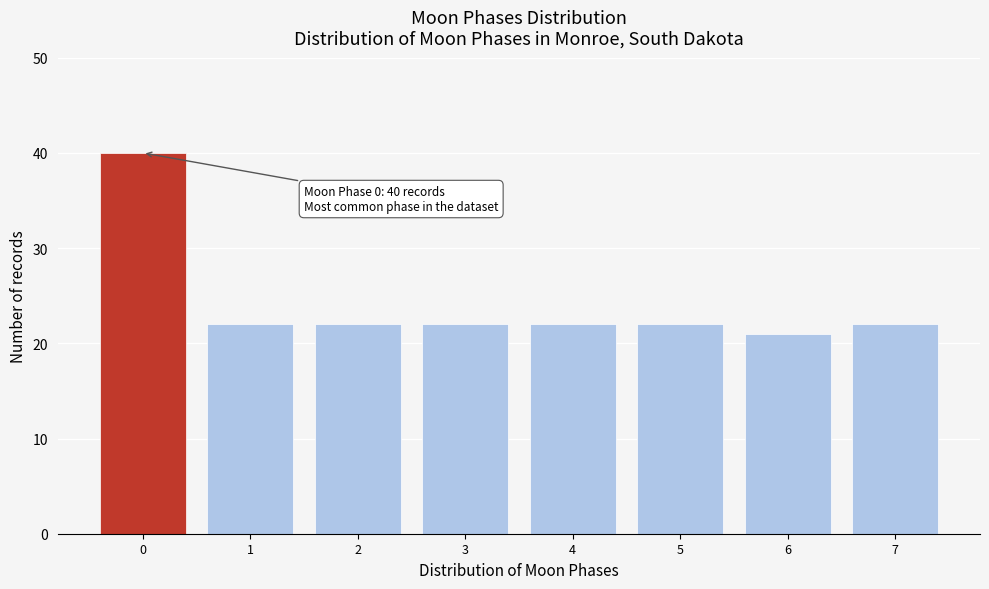

Reading left to right, extract all data points from this chart.

0=40	1=22	2=22	3=22	4=22	5=22	6=21	7=22